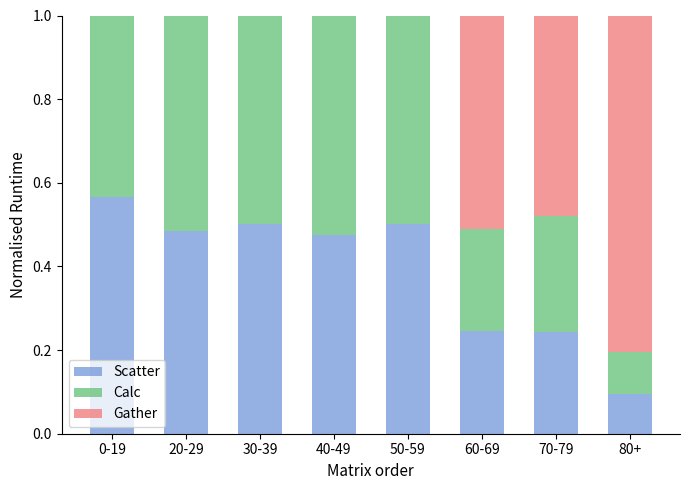

Are the bars grouped side by side (vs. stacked)?

No